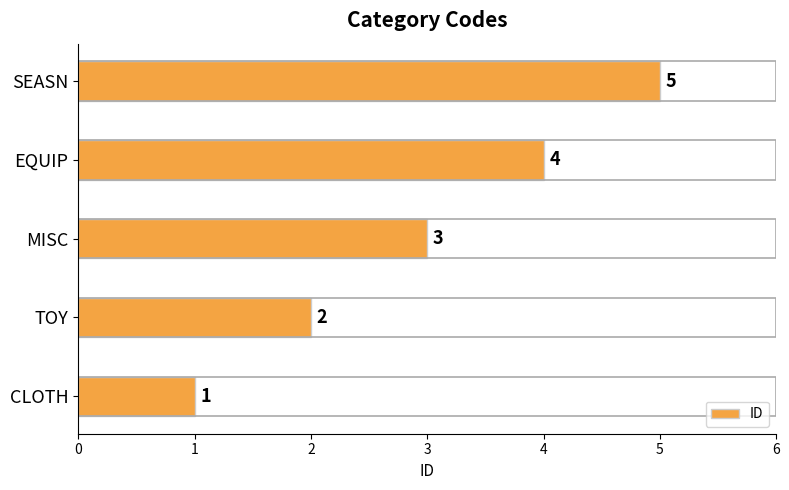

Is it true that the value at EQUIP is 3?

False